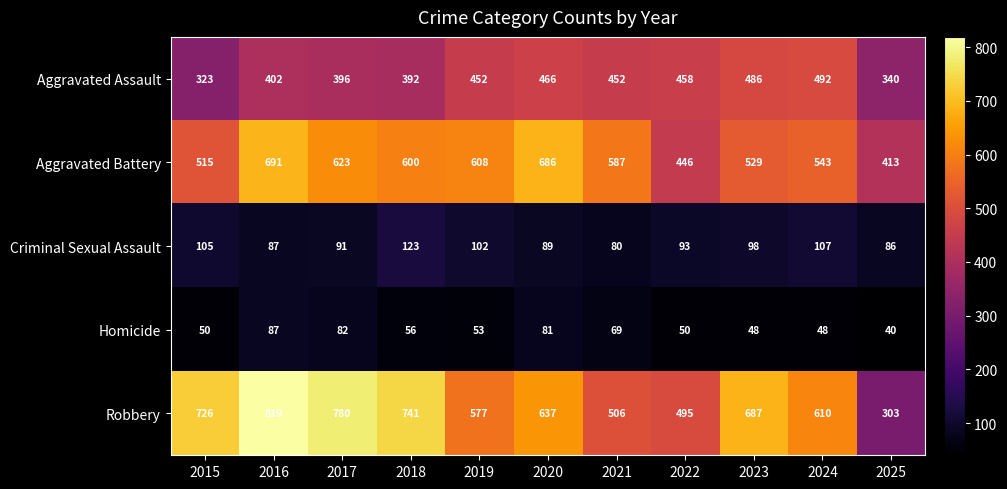

At which label does Criminal Sexual Assault first exceed 93?

2015